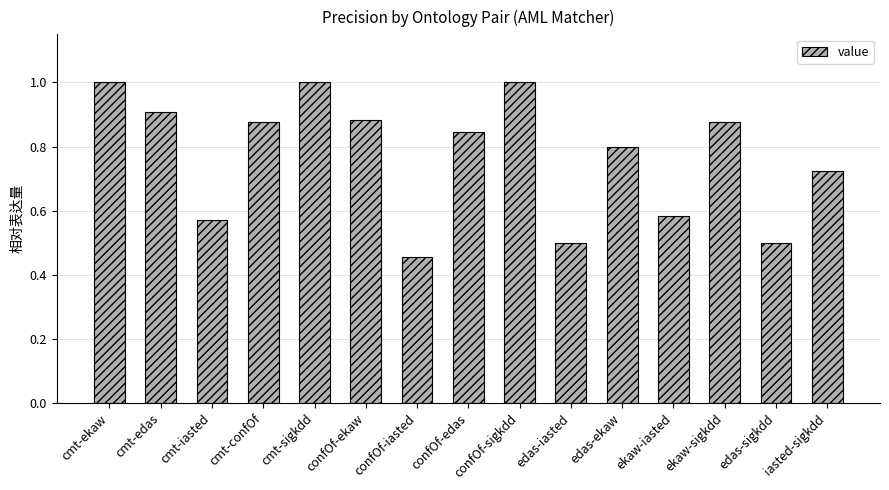

Which category has the lowest value across all series?

confOf-iasted